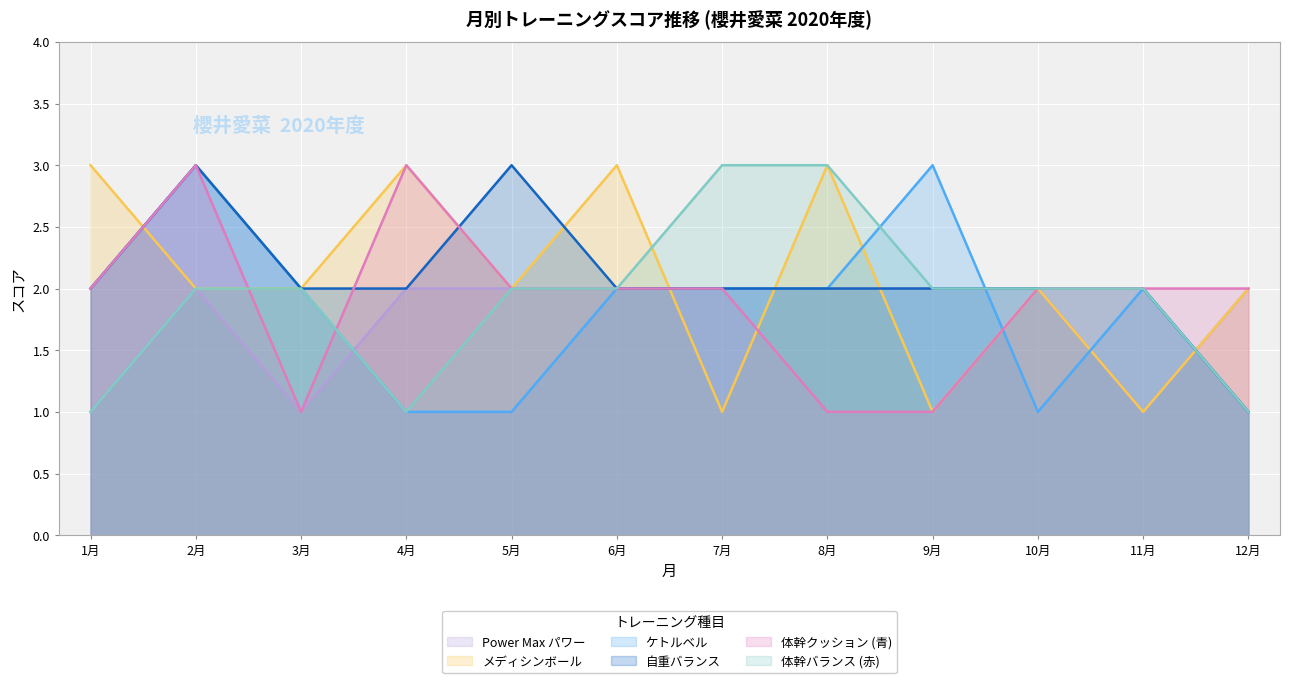

At which category does 体幹バランス (赤) reach its first local valley?

4月